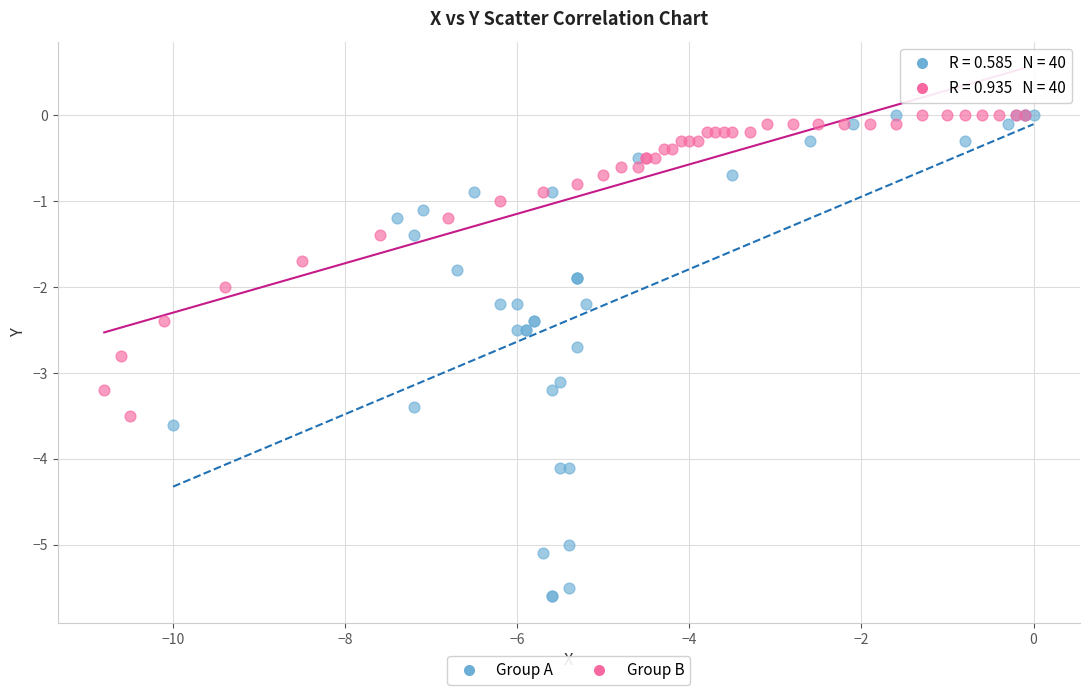

Which series has the largest Y range (max minus min)?

Group A